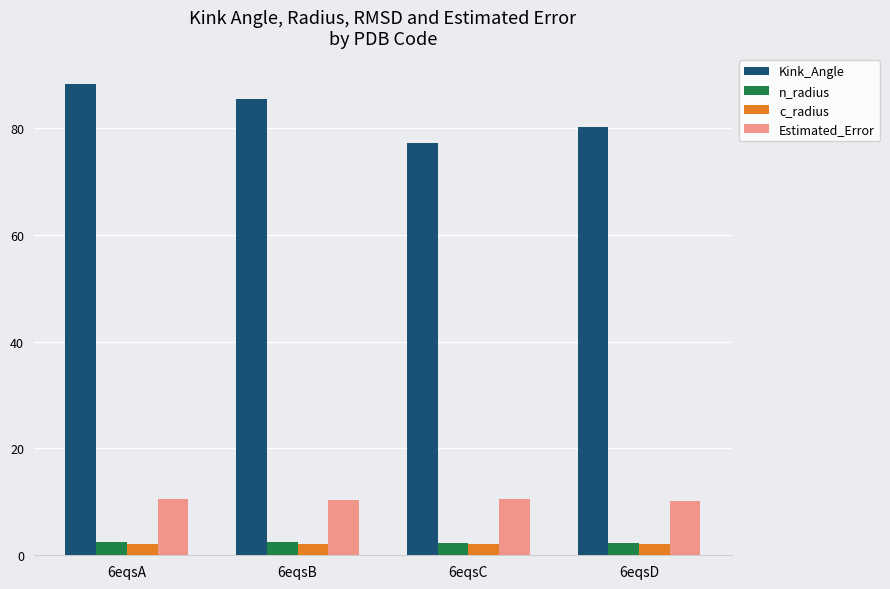

True or false: Estimated_Error has a value of 10.4 at 6eqsB.

True